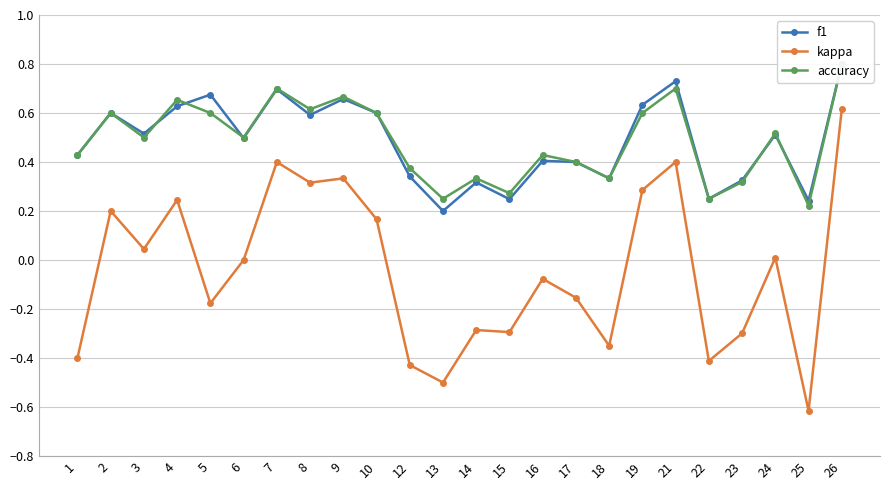

Is this an area chart (filled region under the line)?

No